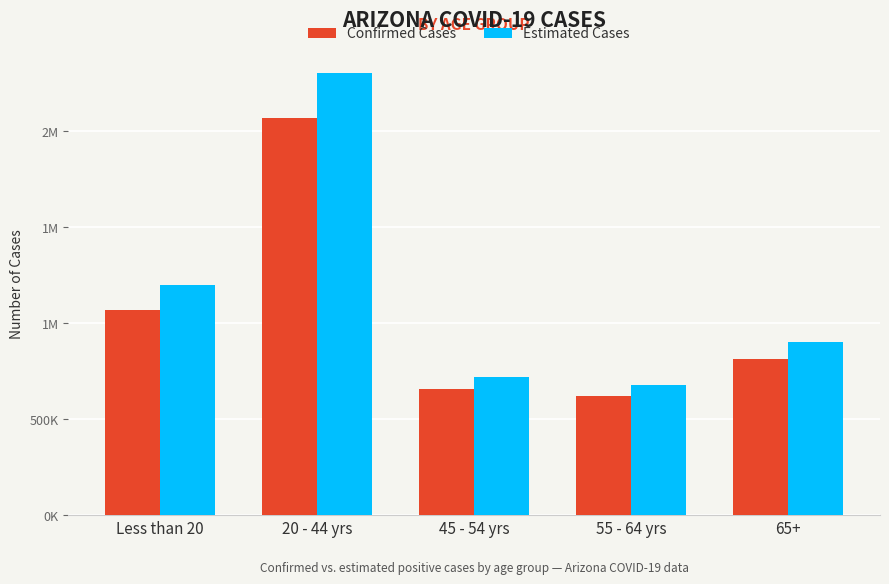

Are the bars horizontal?

No